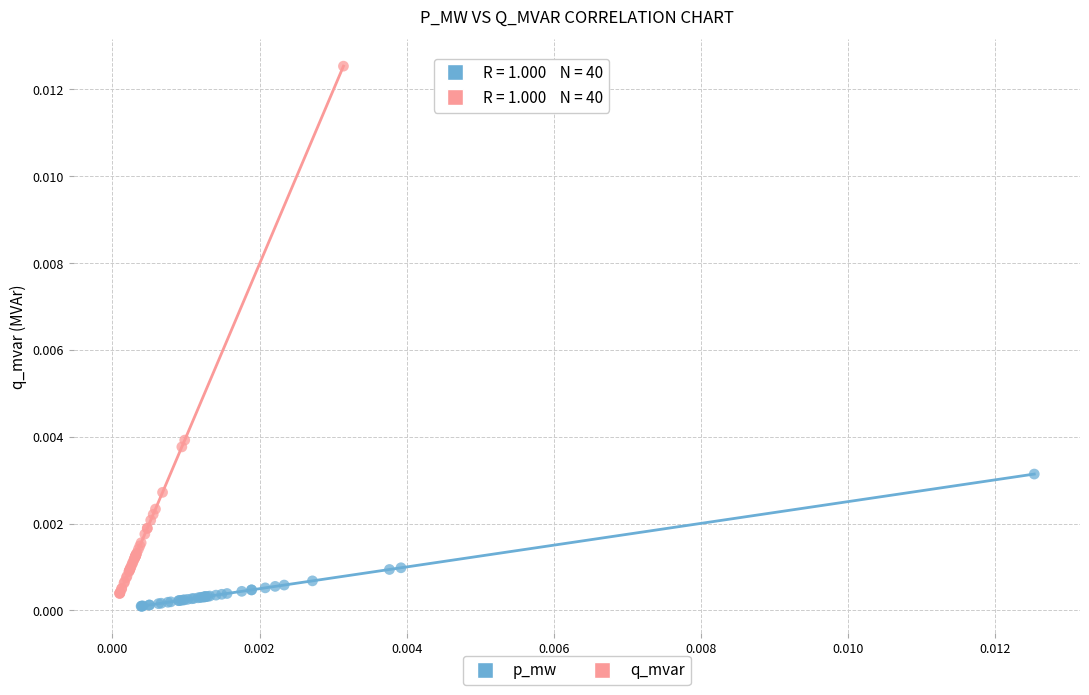

Which series has the widest spread of Y values?

q_mvar